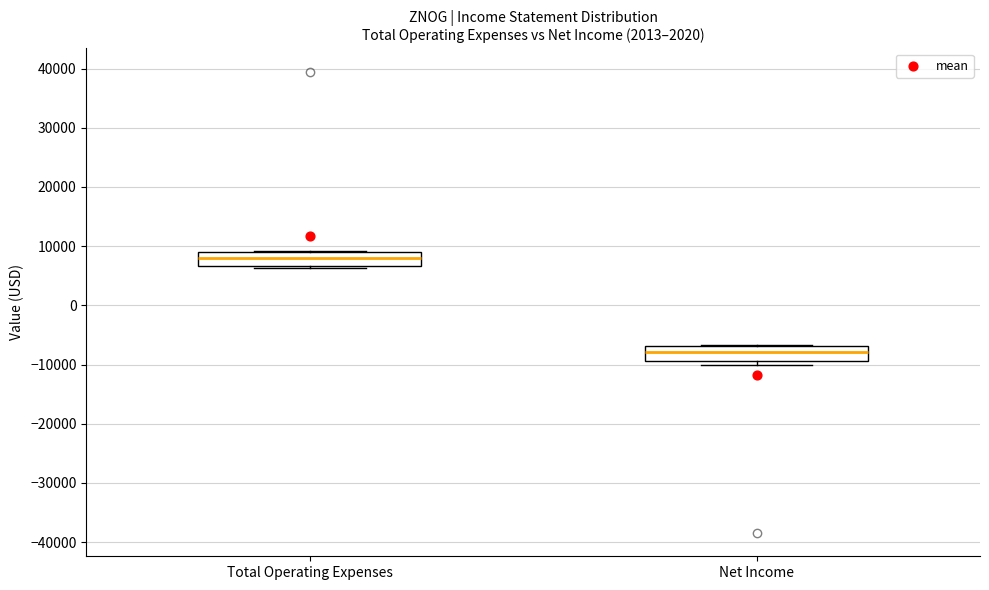

Reading left to right, read every box against the y-axis: the position of its median line, the range the box covers, and the ends of its whiskers. The values are not printed on the chart, so give them approximately, as read against the axis.

Total Operating Expenses: median 8000, box 7000 to 9000, whiskers 6000 to 9000
Net Income: median -8000, box -9000 to -7000, whiskers -10000 to -7000